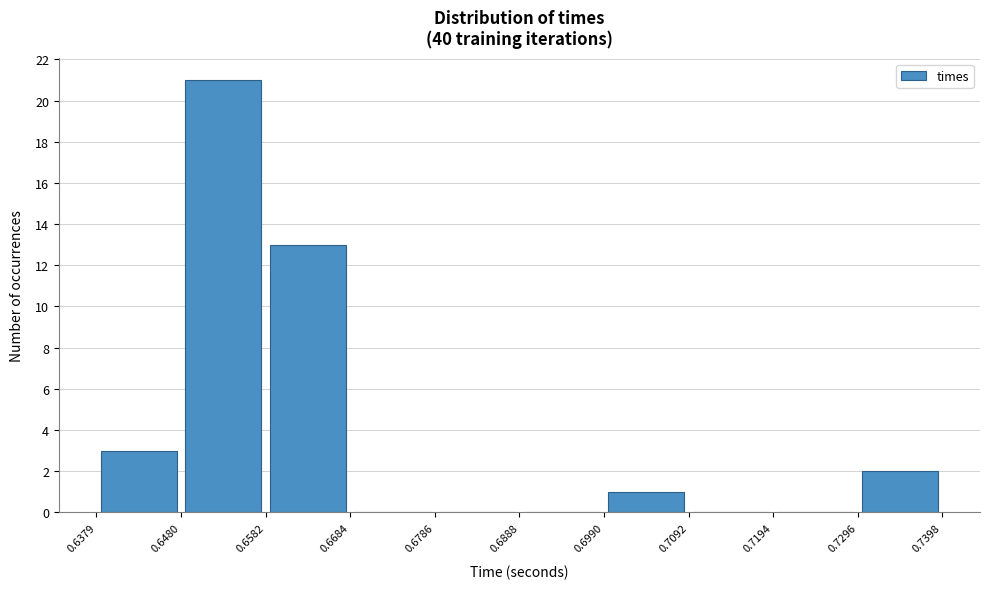

What is the height of the bar covering 0.7296 to 0.7398 on the x-axis? The values are not printed on the chart, so give them approximately, as read against the axis.

2